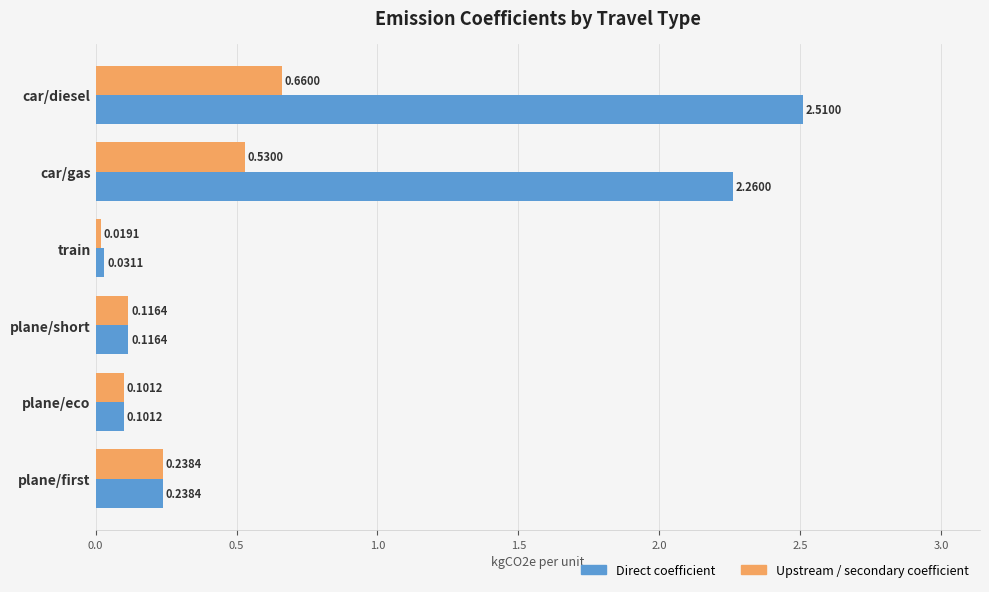

Rank the categories by Direct coefficient value from lowest to highest.

train, plane/eco, plane/short, plane/first, car/gas, car/diesel